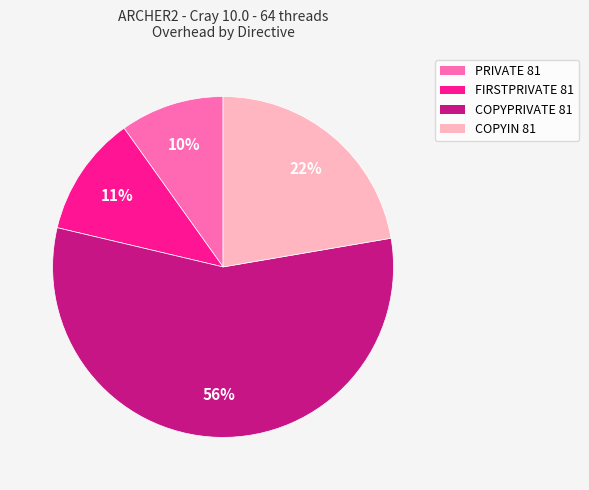

To the nearest percent, what portion does COPYIN 81 represent?

22%